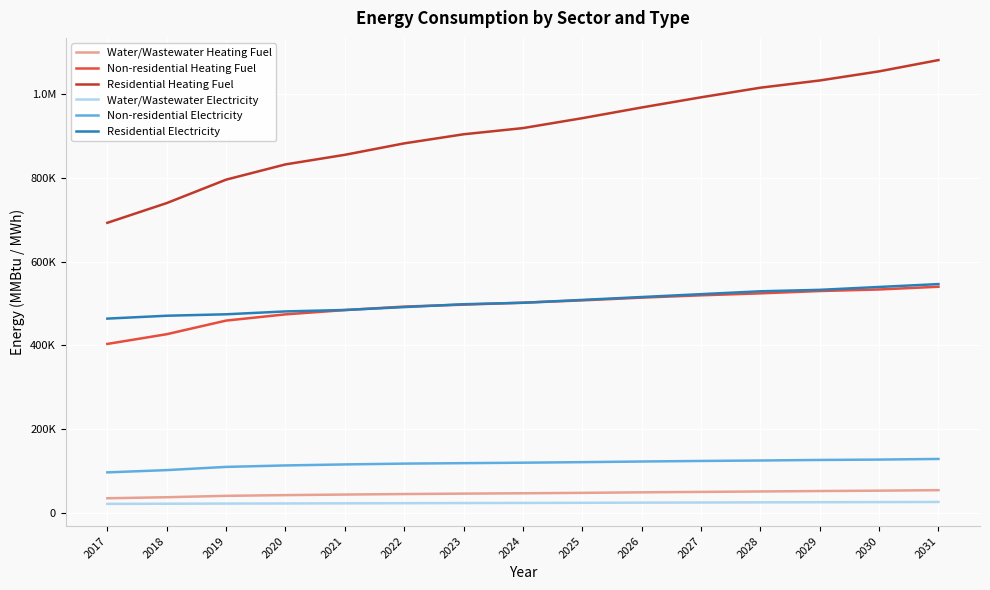

What are all the series names shown in the legend?

Water/Wastewater Heating Fuel, Non-residential Heating Fuel, Residential Heating Fuel, Water/Wastewater Electricity, Non-residential Electricity, Residential Electricity